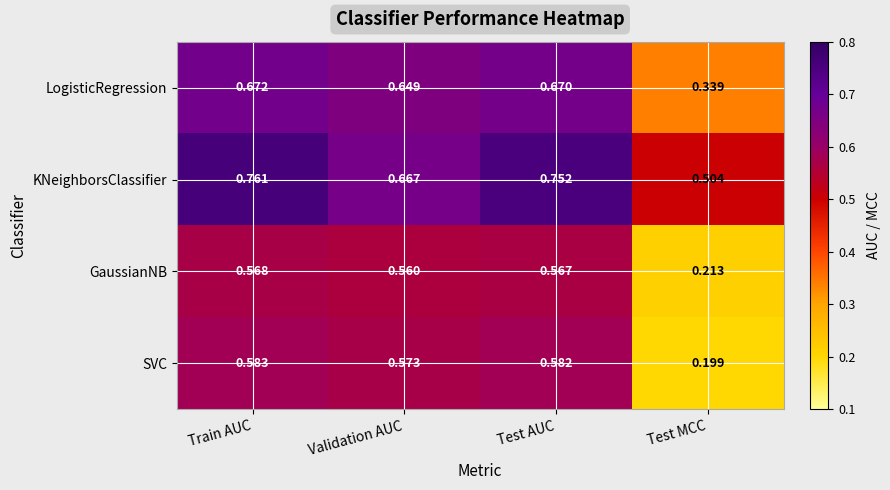

At Test AUC, list the series in order from smallest to largest.

GaussianNB, SVC, LogisticRegression, KNeighborsClassifier